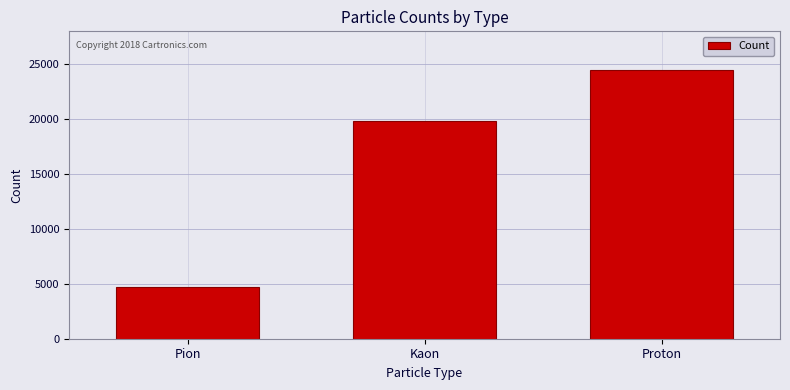

What is the change in value from Kaon to Proton?

+4649.5